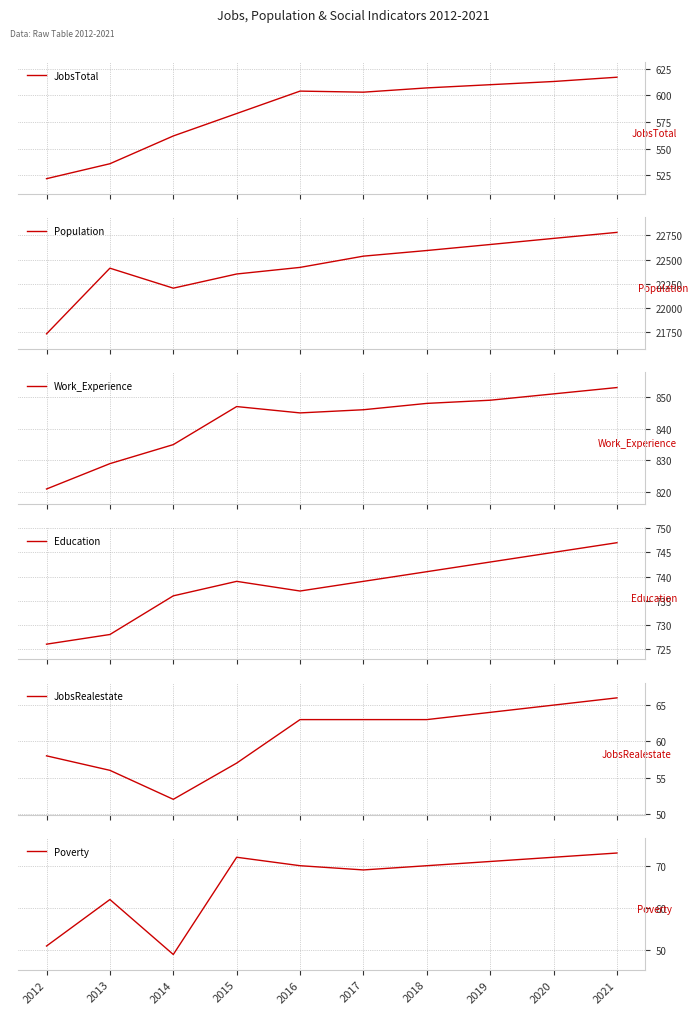

What value does the JobsTotal series have at 2018?

607